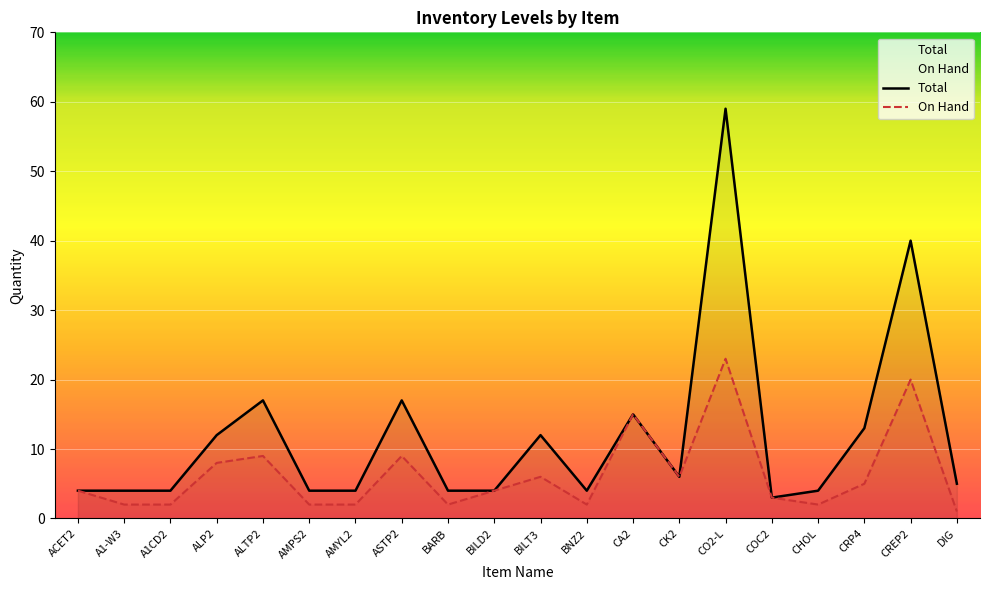

The value of Total at CREP2 is 11. True or false?

False